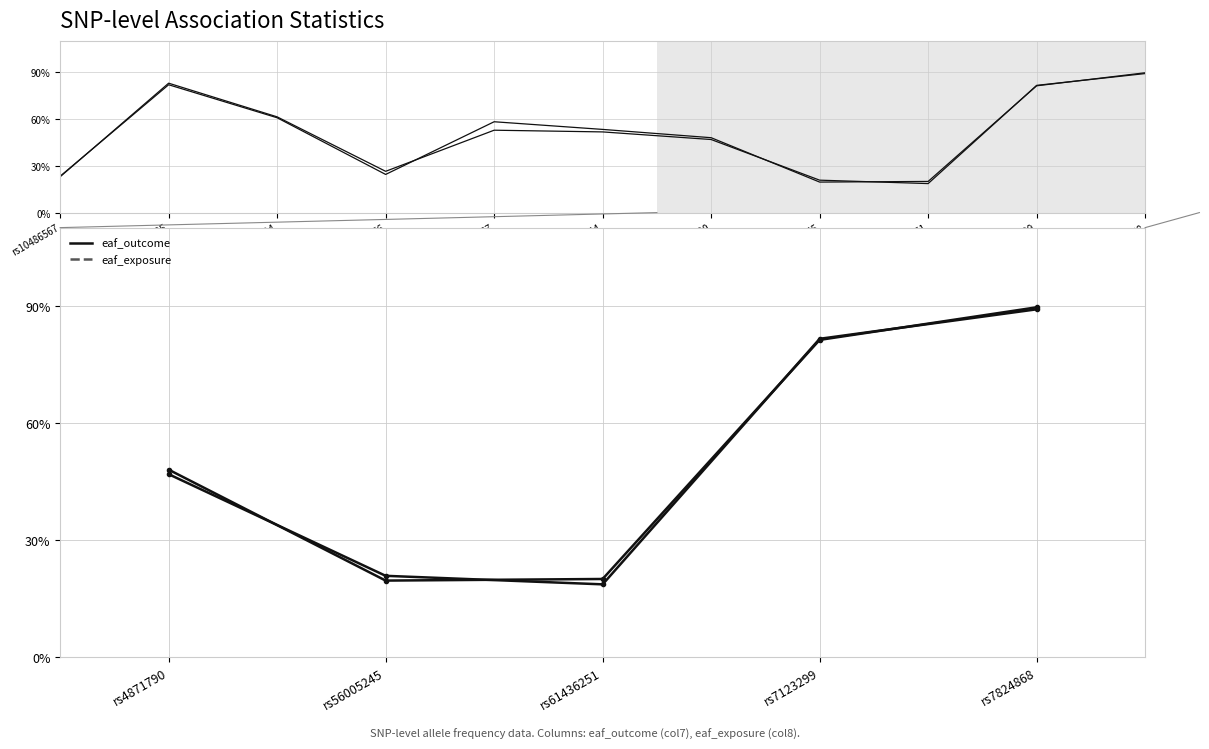

At rs61436251, list the series in order from smallest to largest.

col8 (eaf_exposure), col7 (eaf_outcome)